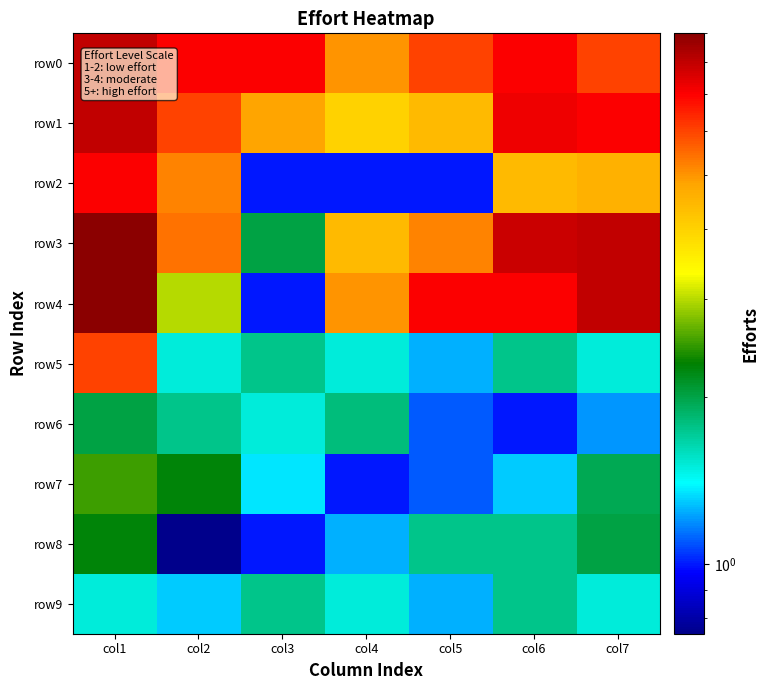

Which series has the widest spread of values?

row4